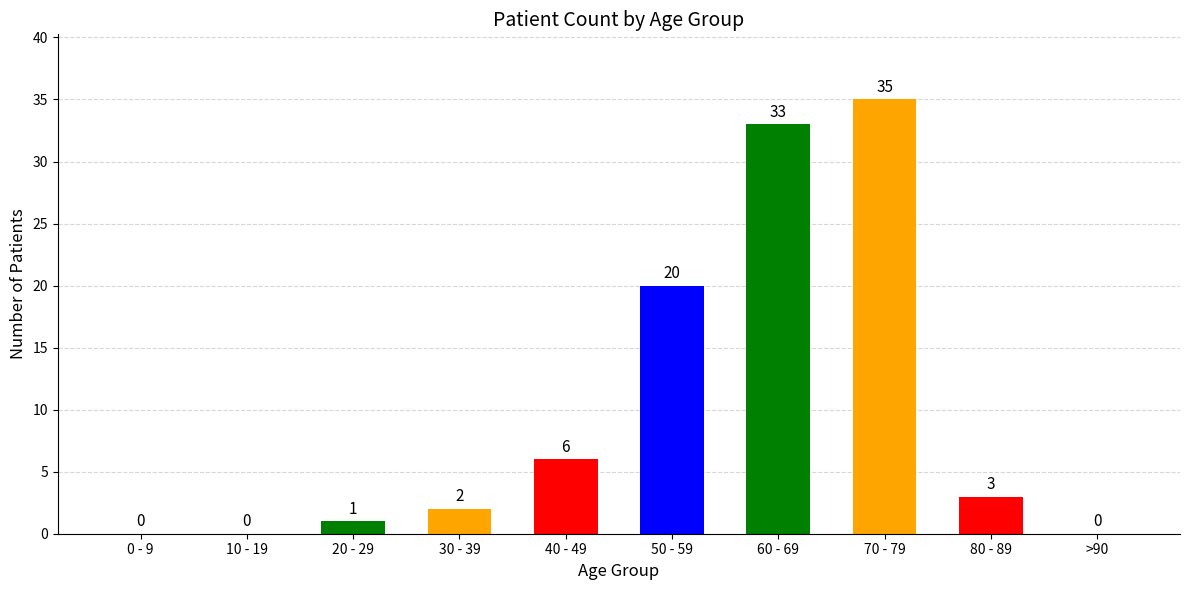

True or false: the data shows 0 at >90.

True